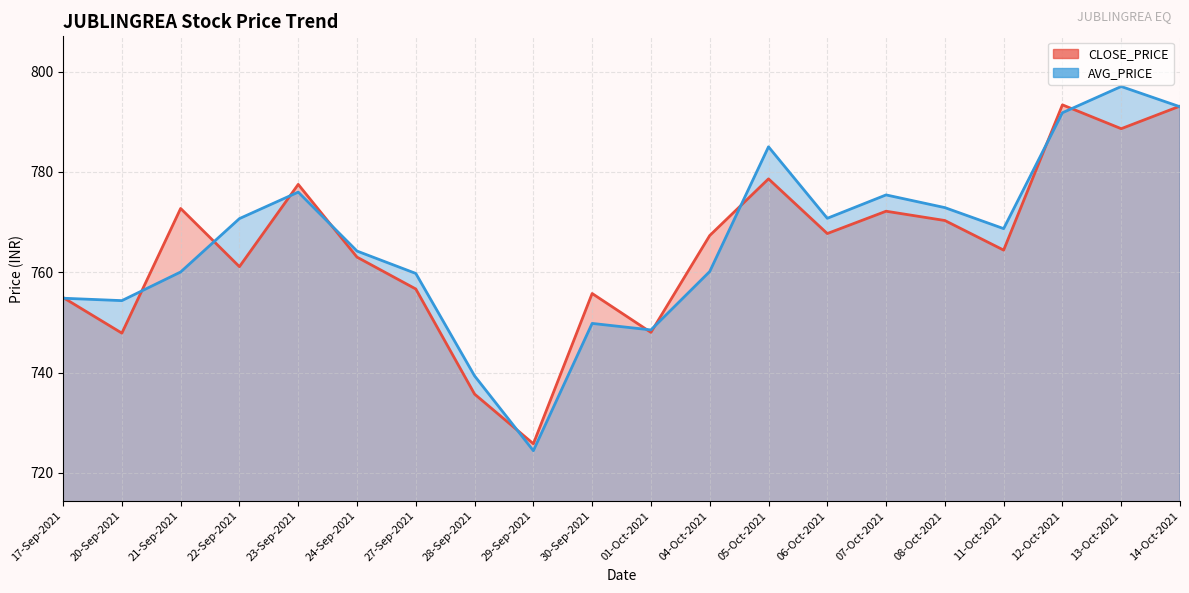

At which category does AVG_PRICE reach its first local peak?

23-Sep-2021